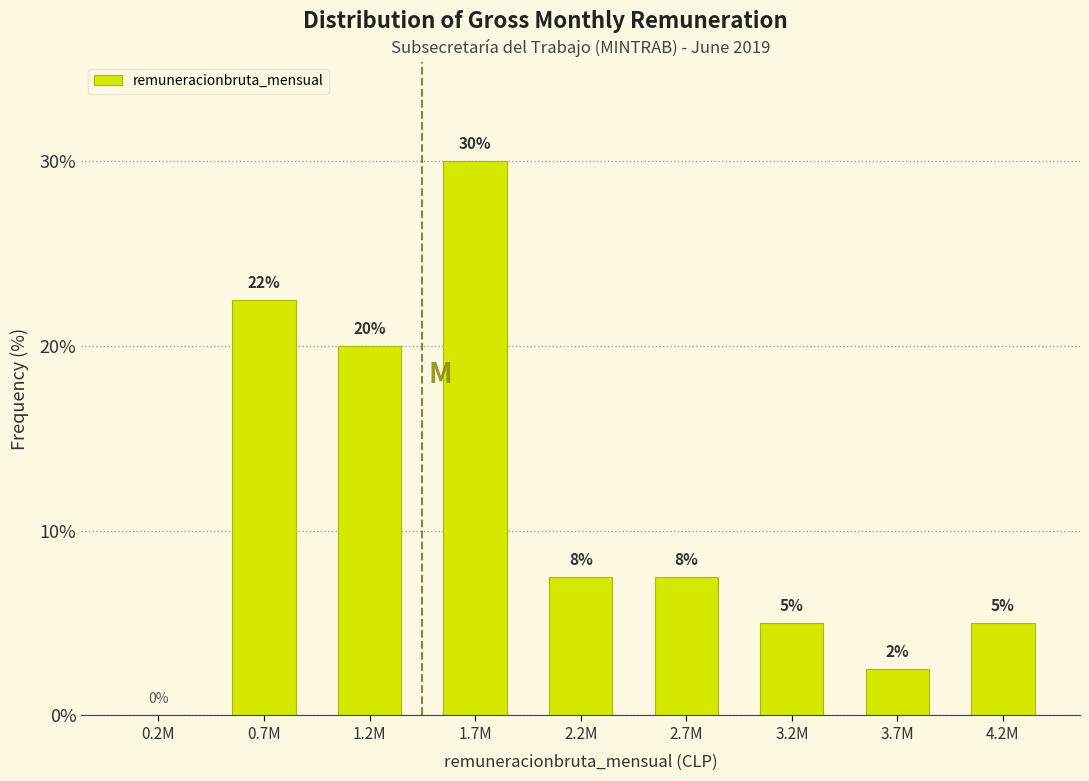

True or false: the data shows 7.5 at 2.2M.

True